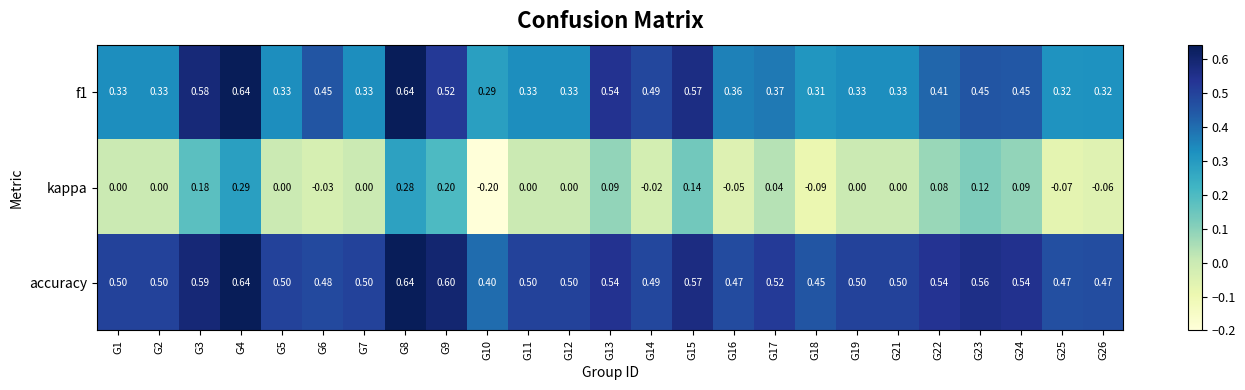

Is the value of kappa at G3 greater than the value of f1 at G4?

No